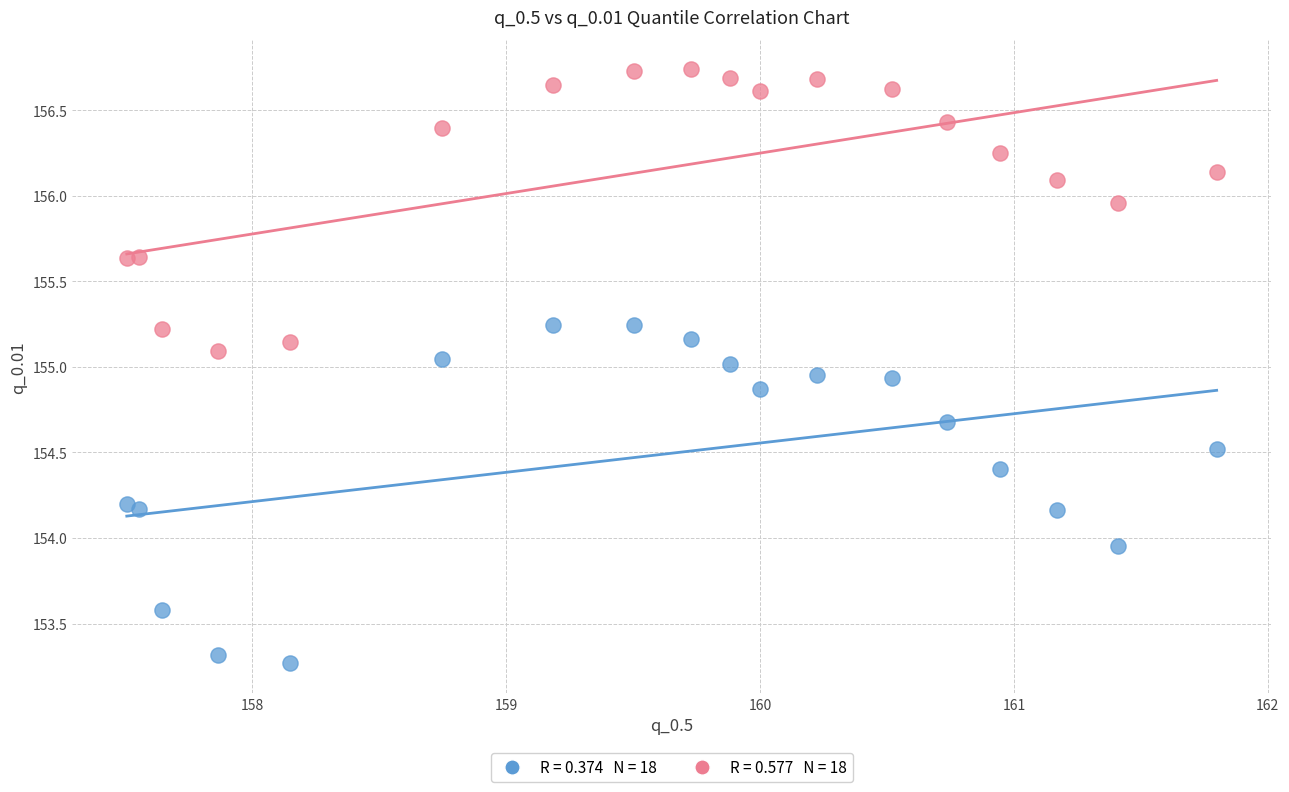

Across all data points, what is the range of Y values (max minus min)?

3.5